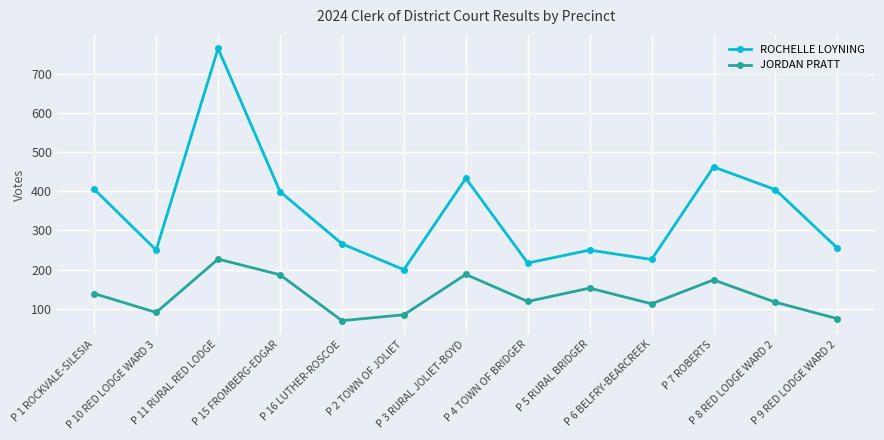

List the series in order of their overall mean, highest first.

ROCHELLE LOYNING, JORDAN PRATT